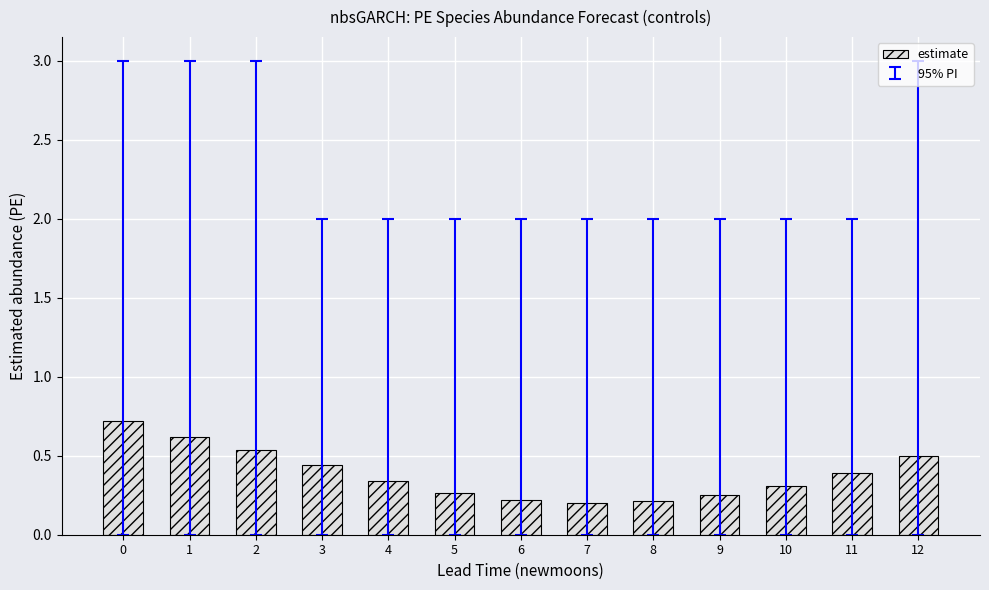

Between 10 and 12, which is larger?

12